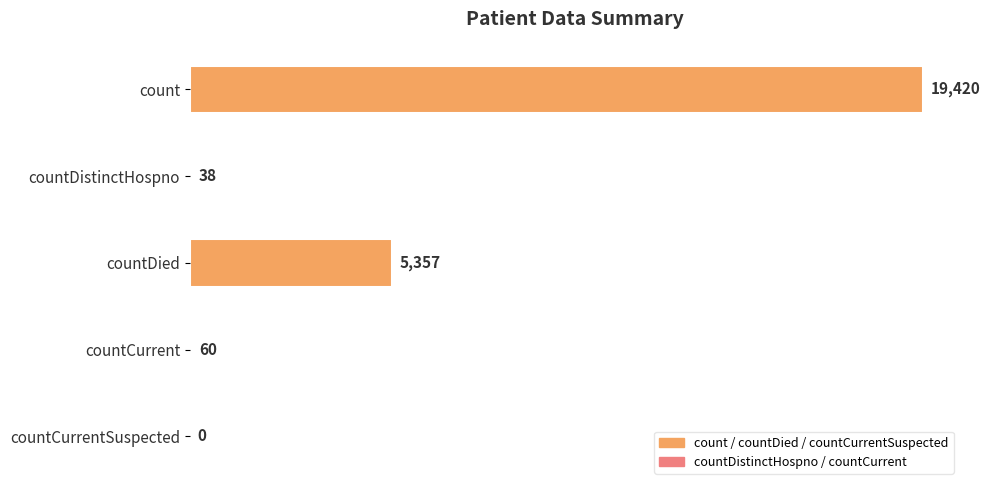

At which label is the value closest to 9710?

countDied